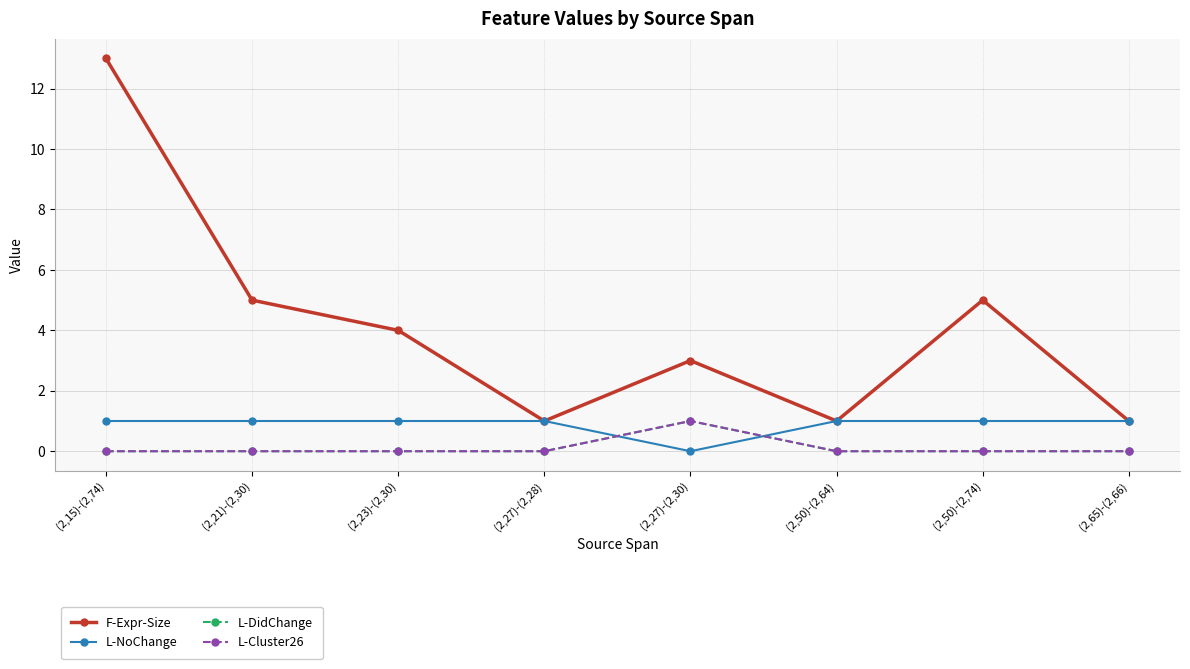

At which label does L-DidChange reach its minimum?

(2,15)-(2,74)